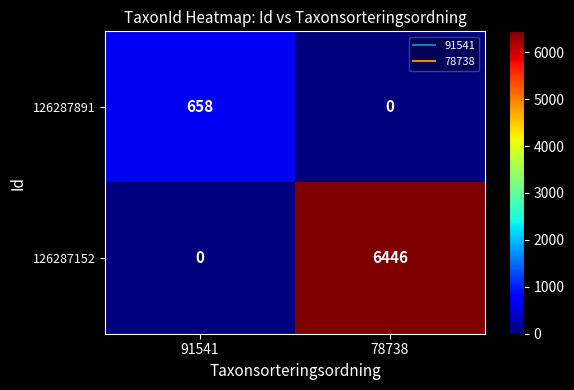

Which series has the largest total across all categories?

126287152